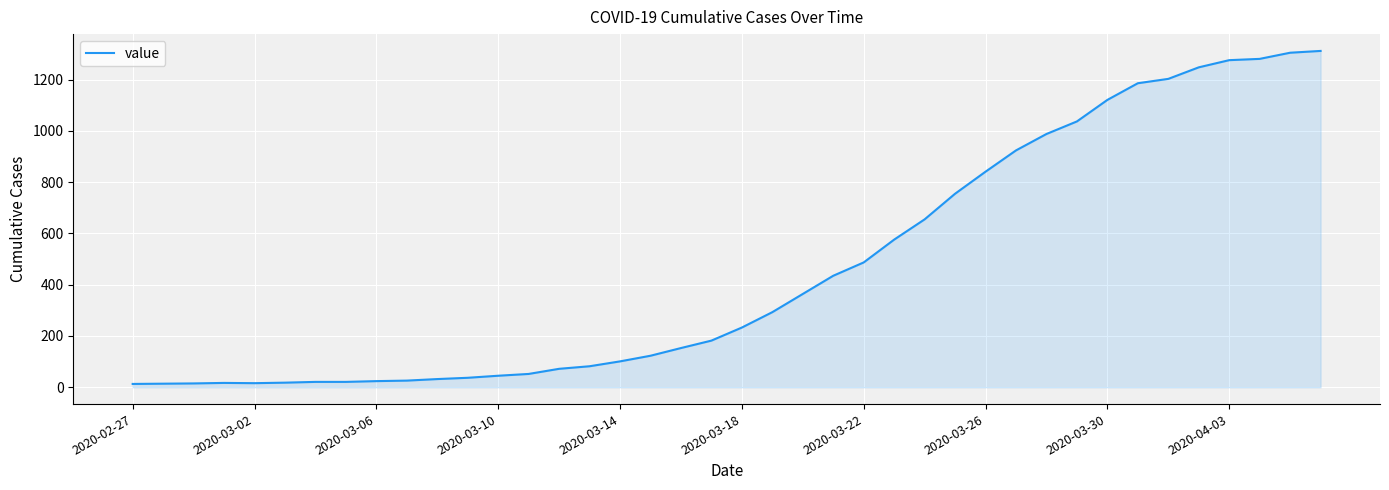

What is the greatest value displayed?

1312